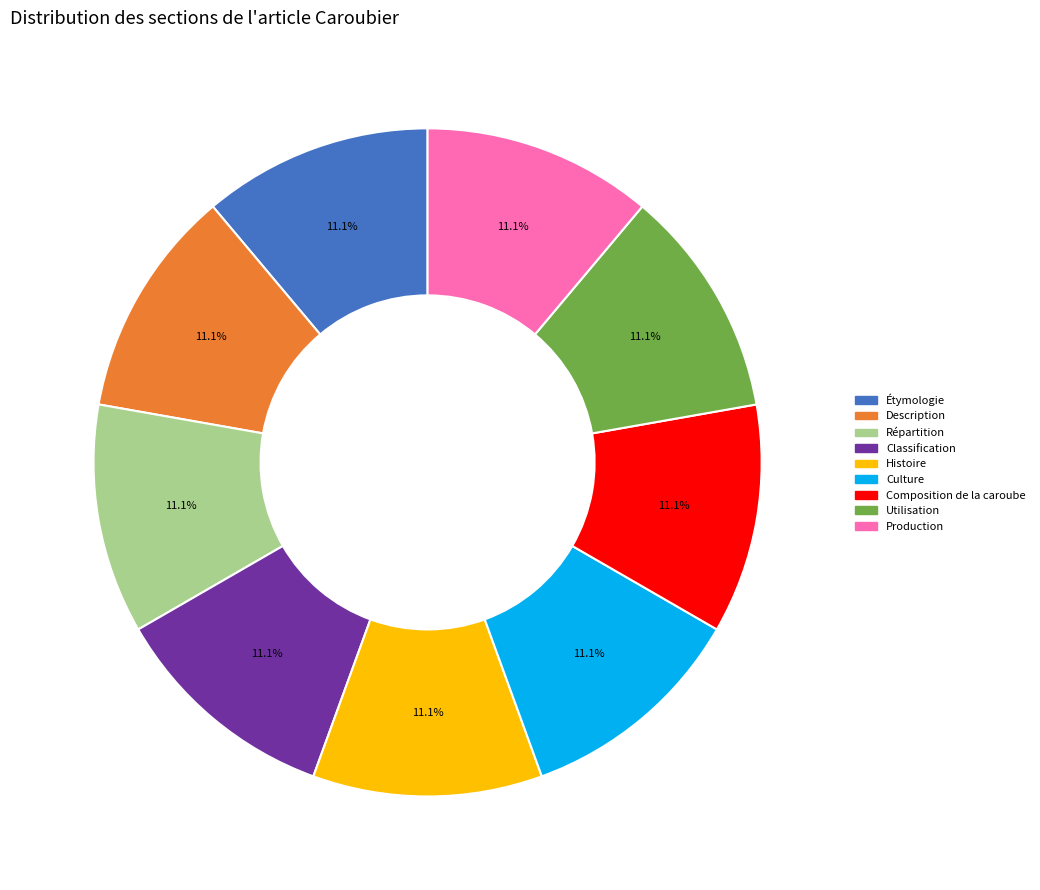

How many slices are in this pie chart?

9